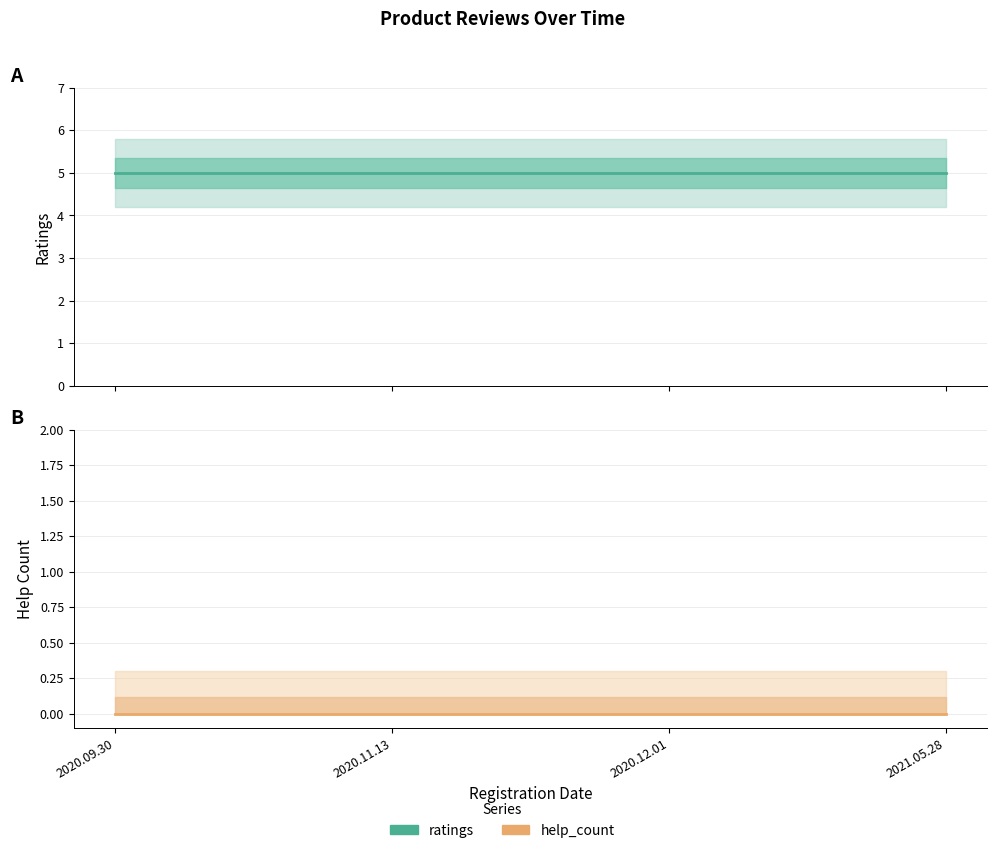

At which category does the chart reach its minimum across all series?

2020.09.30